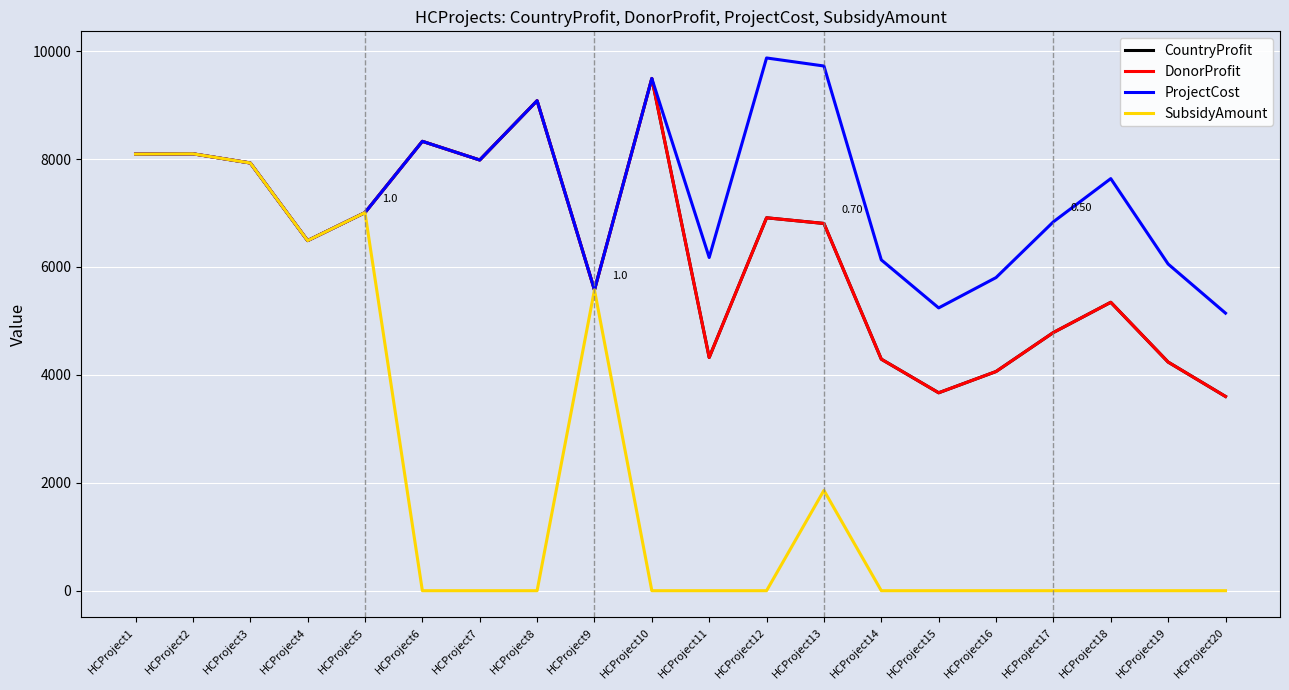

How many interior local peaks does the DonorProfit series have?

6